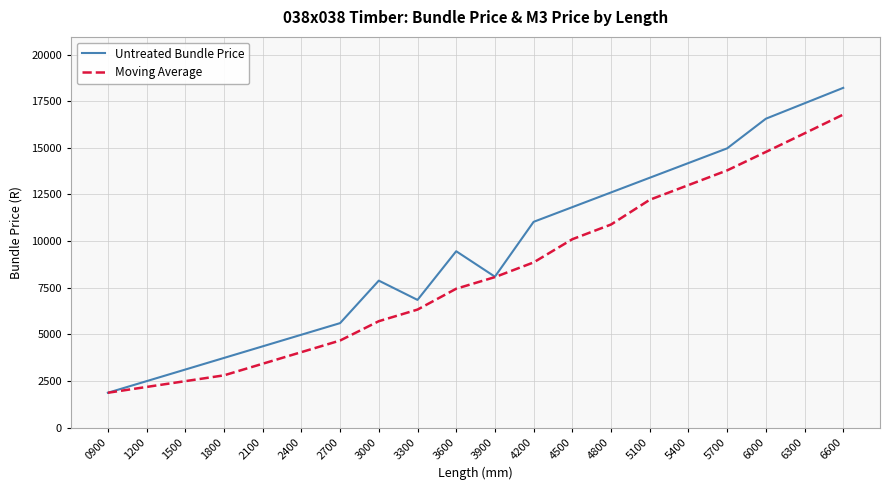

True or false: Moving Average has more than 0 points higher than both neighbors.

False